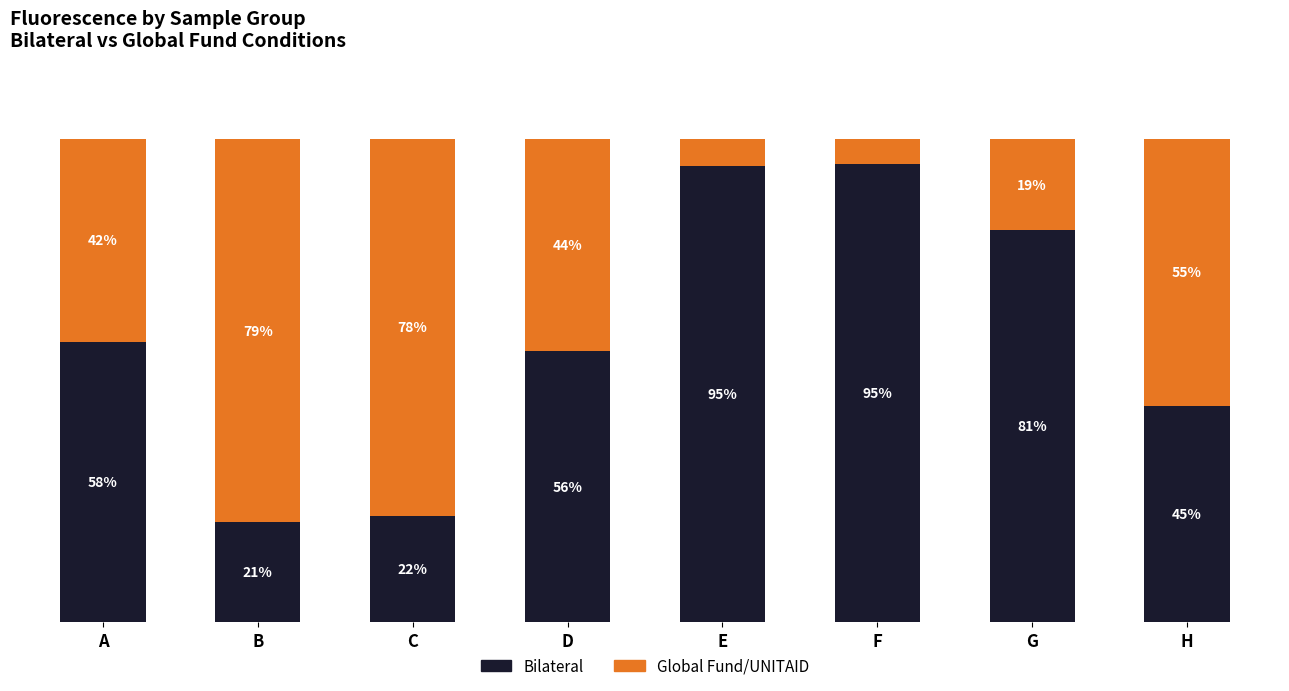

At which label is Bilateral closest to 57?

D